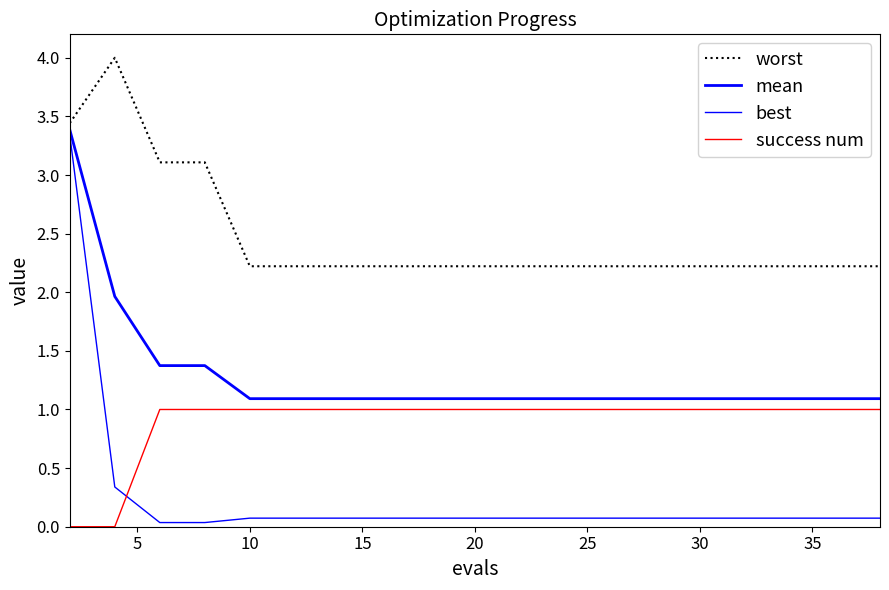

List the series in order of their overall mean, highest first.

worst, mean, success num, best